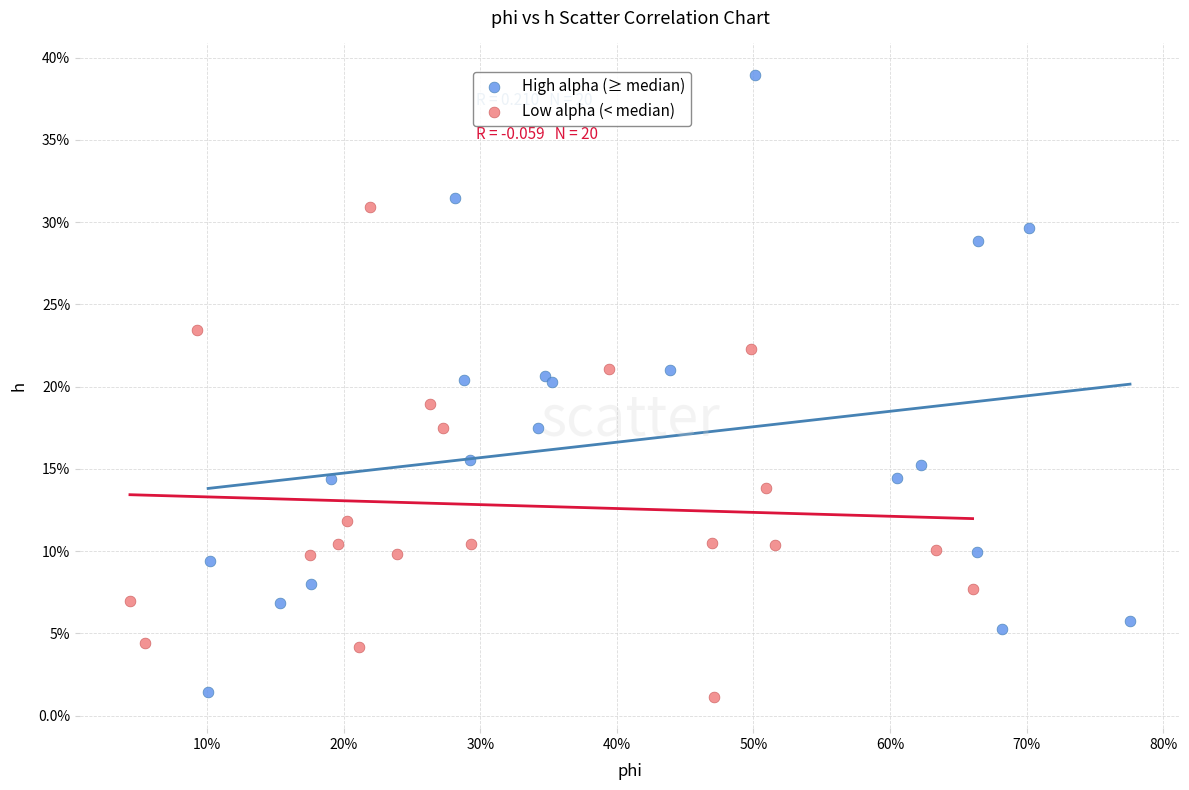

Which series contains the highest Y value?

High alpha (≥ median)